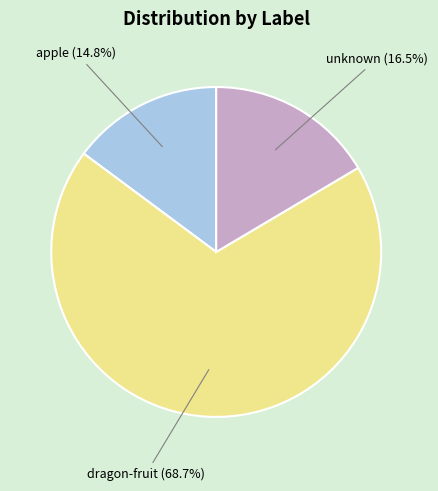

Is there any slice that represents more than half of the pie?

Yes